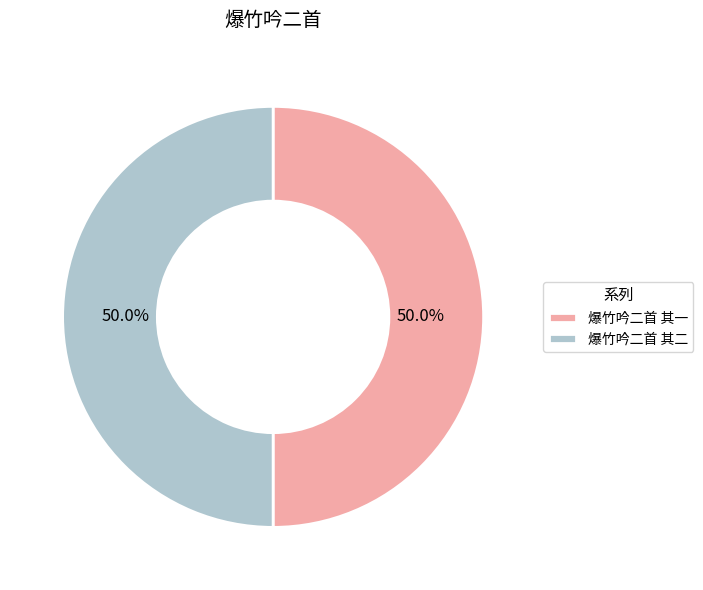

Do 爆竹吟二首 其一 and 爆竹吟二首 其二 together represent more than half of the pie?

Yes